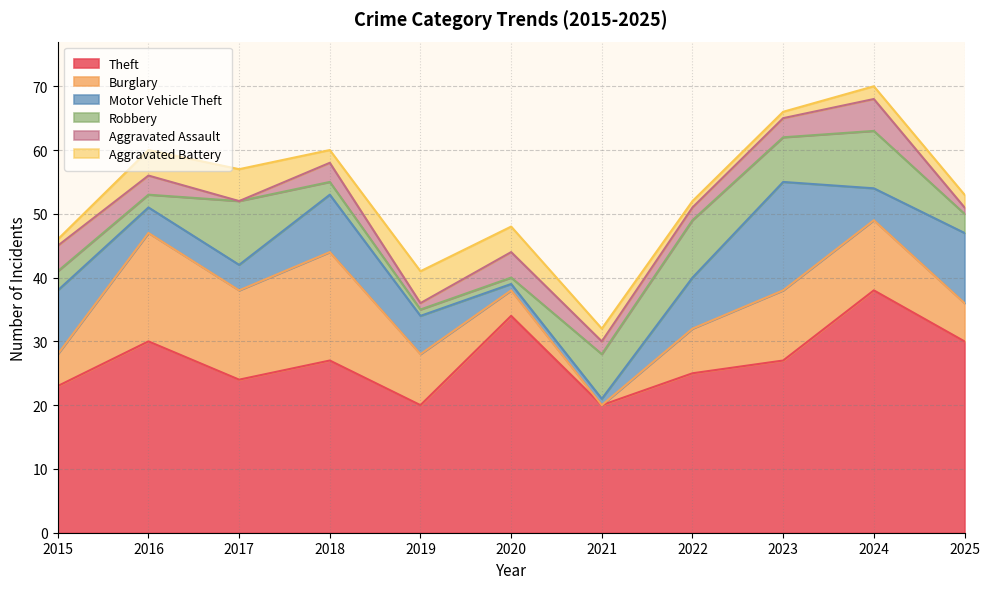

At 2022, list the series in order from largest to smallest.

Theft, Robbery, Motor Vehicle Theft, Burglary, Aggravated Assault, Aggravated Battery